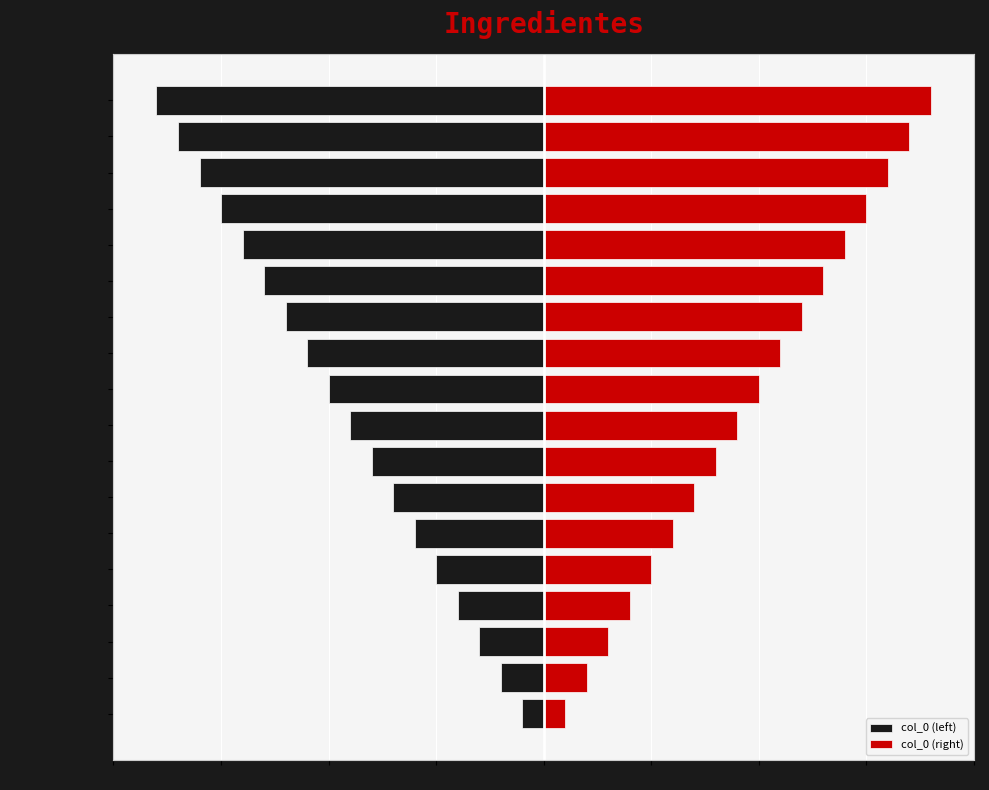

Reading left to right, extract all data points from this chart.

col_0 (left): -1	-2	-3	-4	-5	-6	-7	-8	-9	-10	-11	-12	-13	-14	-15	-16	-17	-18
col_0 (right): 1	2	3	4	5	6	7	8	9	10	11	12	13	14	15	16	17	18